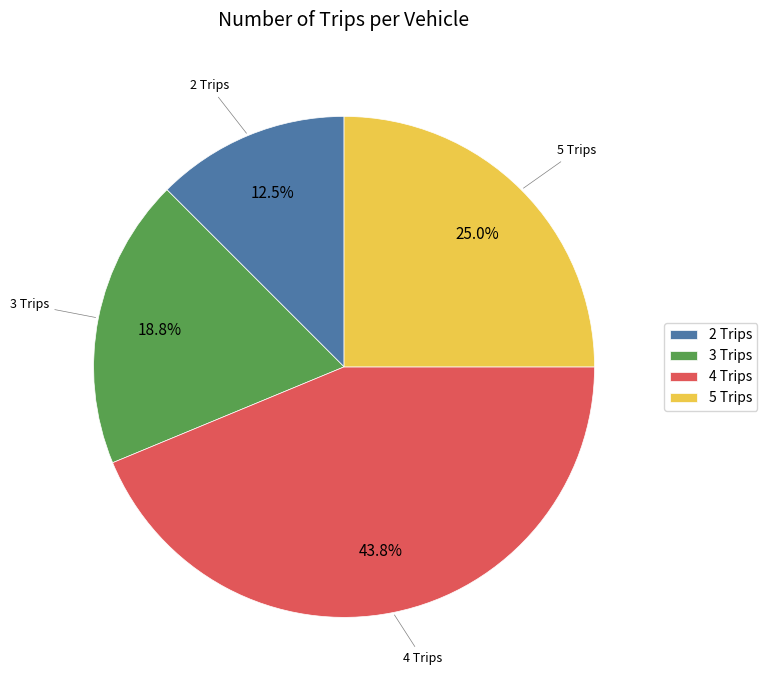

Between 4 Trips and 2 Trips, which is larger?

4 Trips